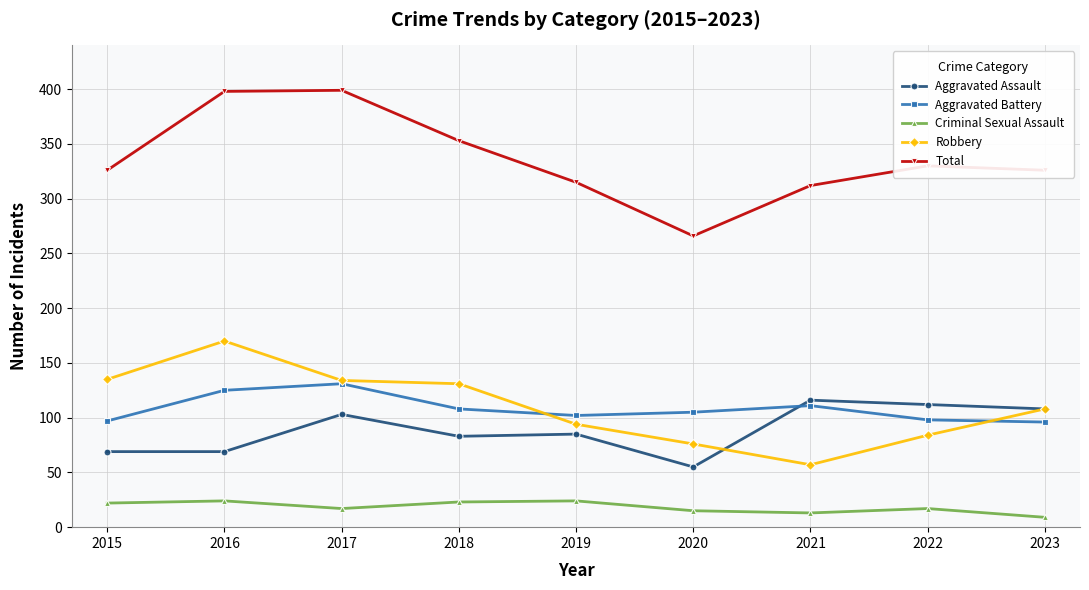

Is the value of Aggravated Assault at 2023 greater than the value of Criminal Sexual Assault at 2016?

Yes